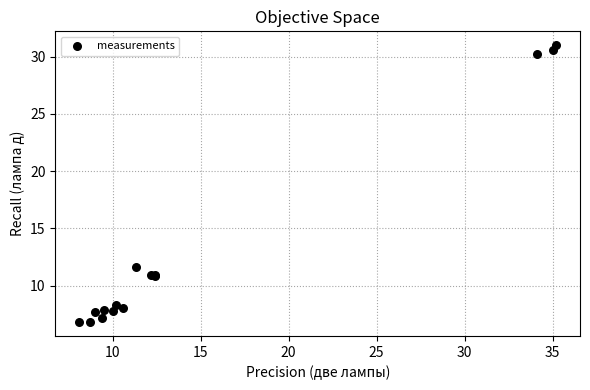

What Y value in the scatter plot is closest to 18?

11.6